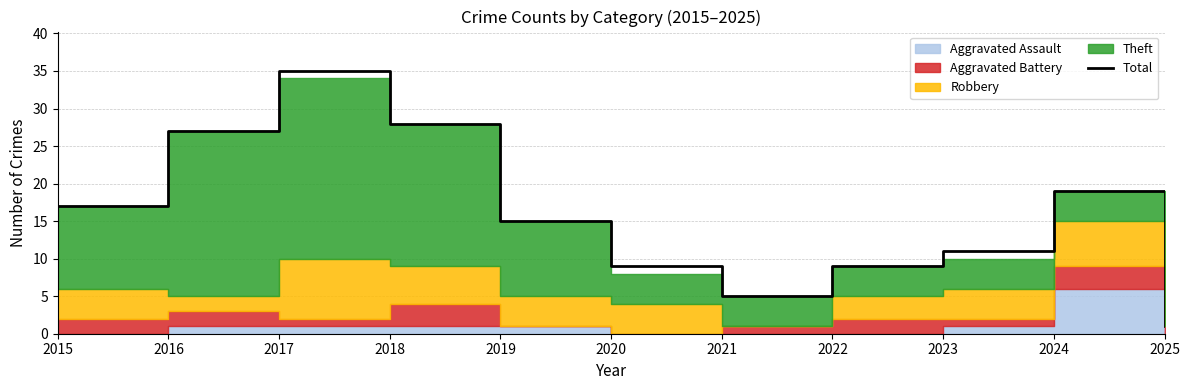

Rank the categories by value from highest to lowest.

2017, 2018, 2016, 2024, 2015, 2019, 2023, 2020, 2022, 2021, 2025